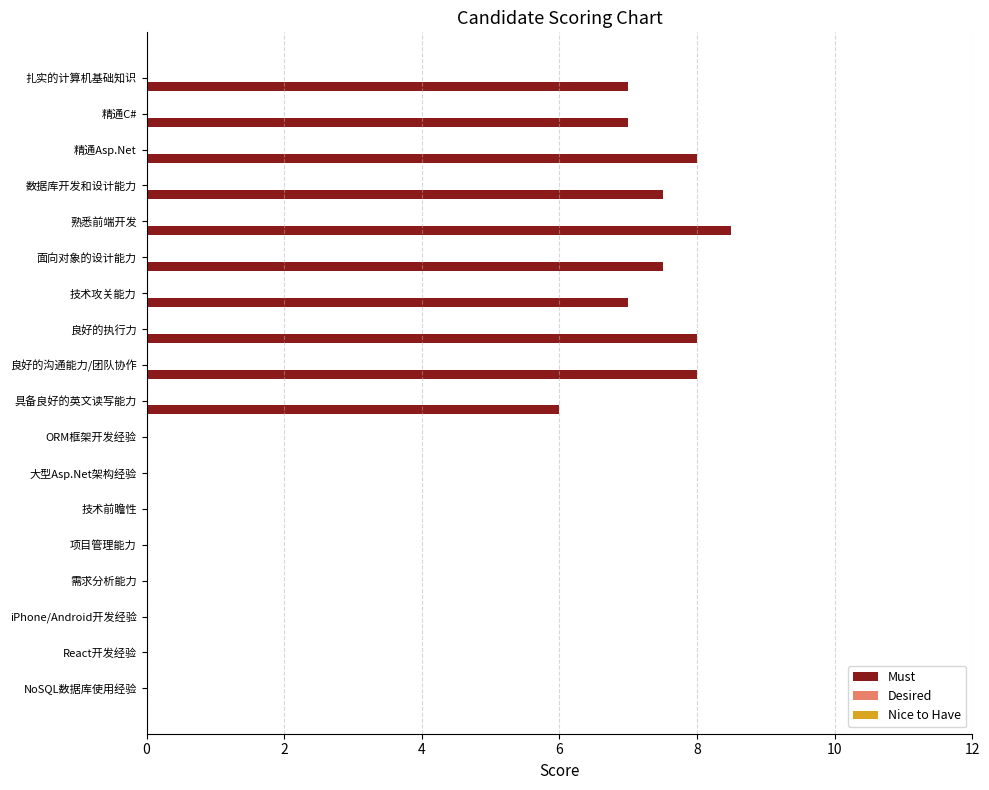

What is the change in value from 数据库开发和设计能力 to 项目管理能力?

-7.5